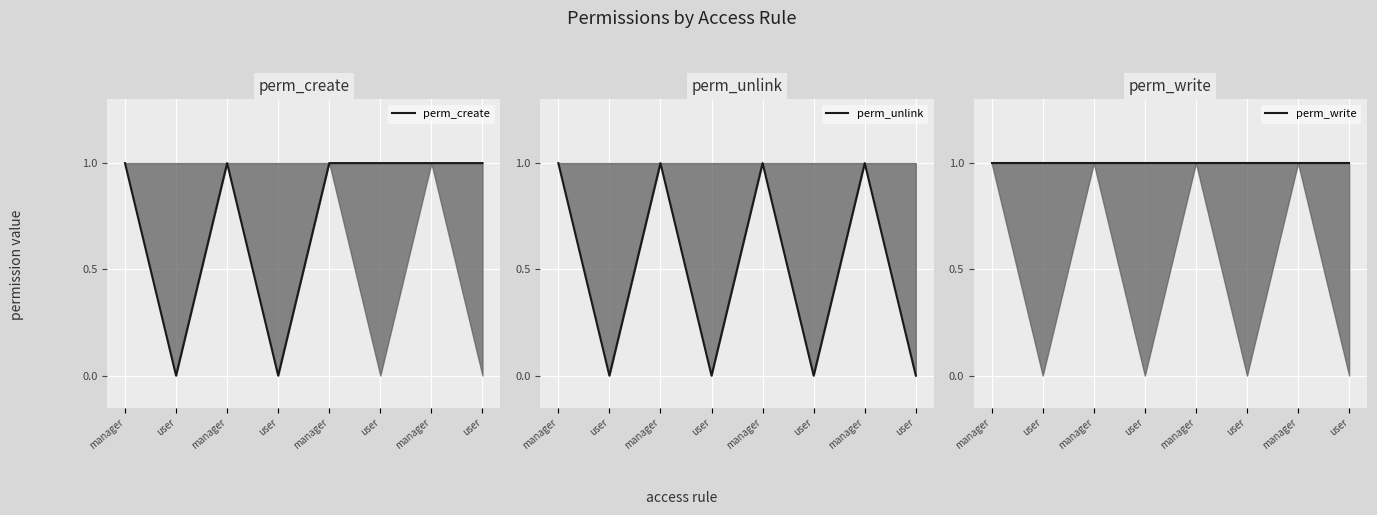

Reading left to right, transcribe all the data shown in this chart.

perm_create: manager=1	user=0	manager=1	user=0	manager=1	user=1	manager=1	user=1
perm_unlink: manager=1	user=0	manager=1	user=0	manager=1	user=0	manager=1	user=0
perm_write: manager=1	user=1	manager=1	user=1	manager=1	user=1	manager=1	user=1